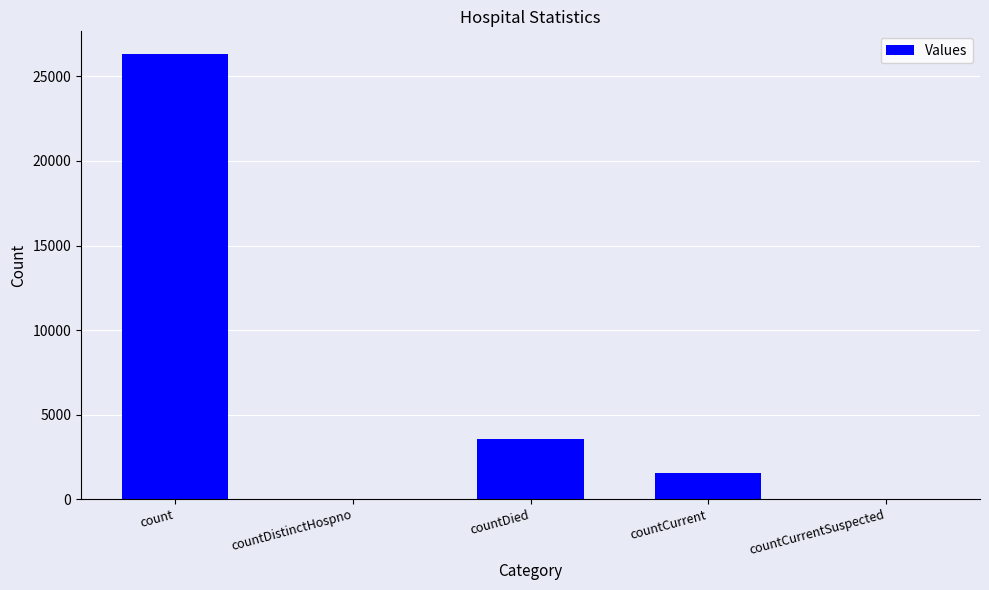

The value at countDied is 4811. True or false?

False